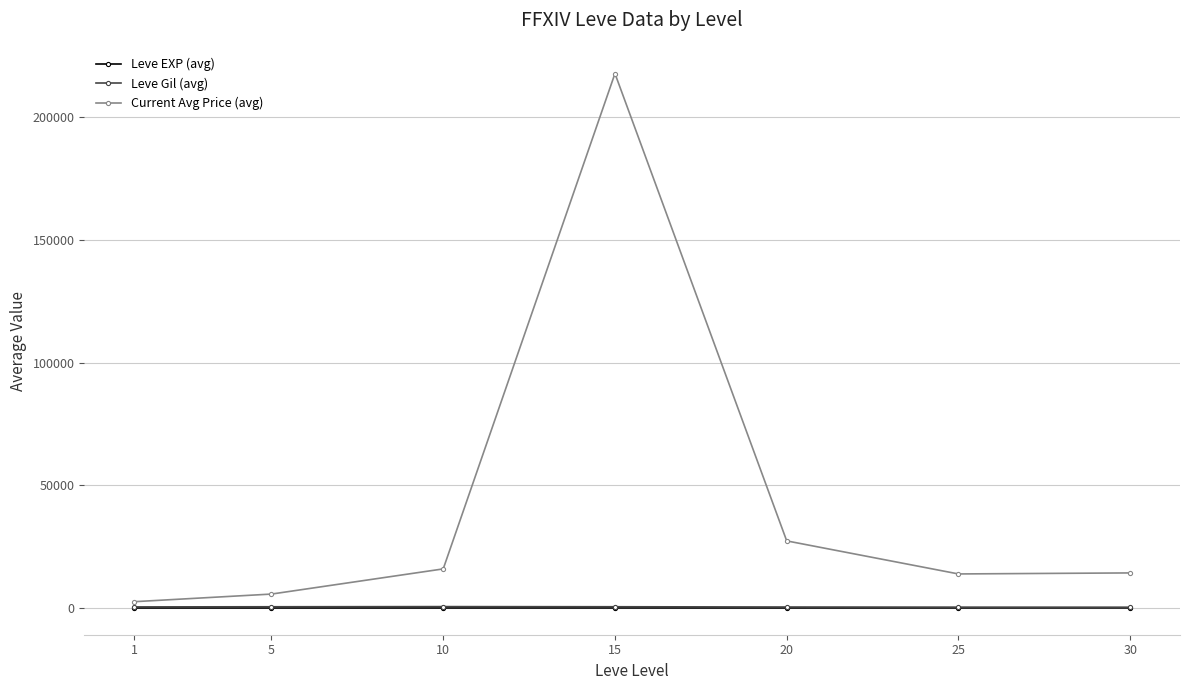

The Current Avg Price (avg) series shows 13889.2 at 25. True or false?

True